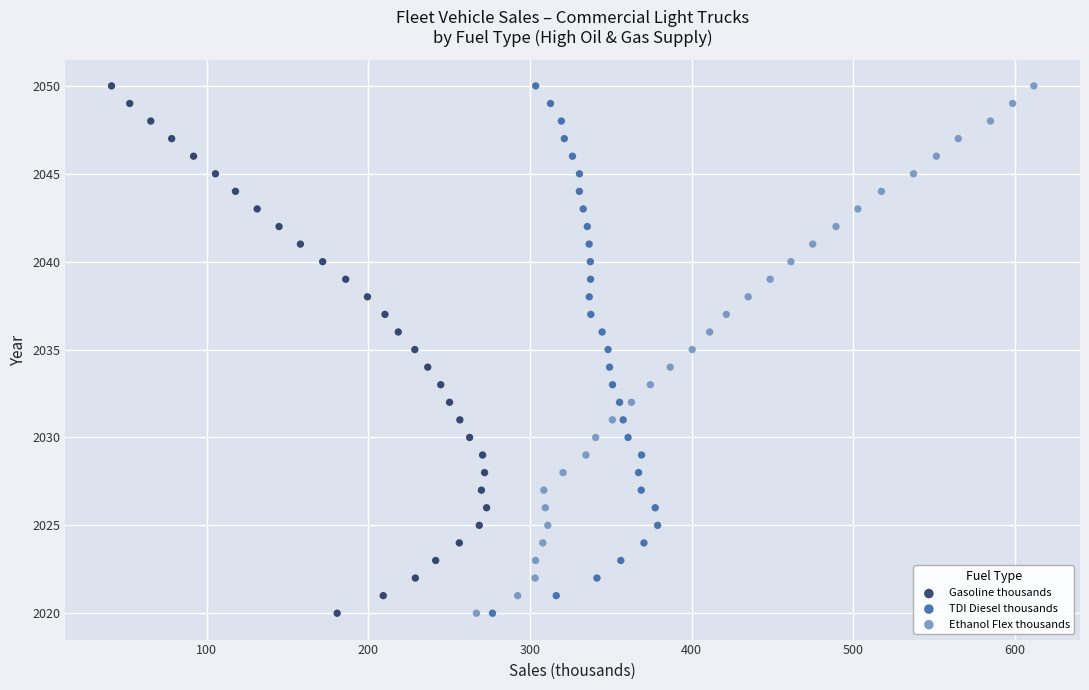

What are all the series names shown in the legend?

Gasoline thousands, TDI Diesel thousands, Ethanol Flex thousands